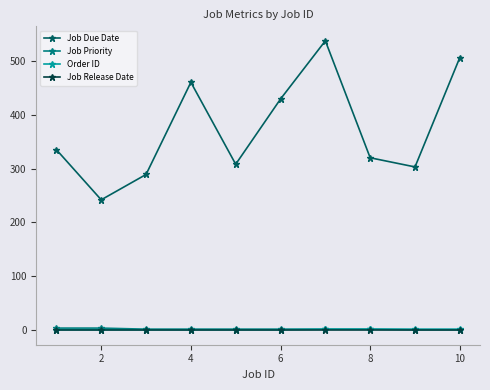

True or false: Job Release Date and Order ID intersect in this chart.

False